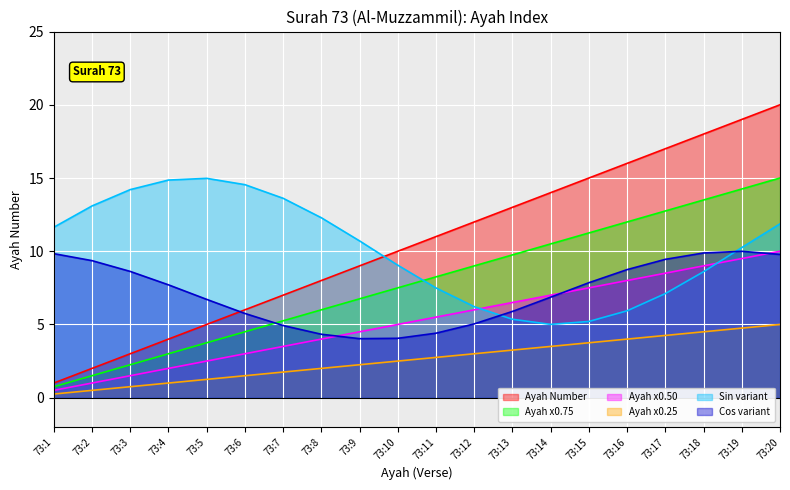

Rank the categories by value from highest to lowest.

73:20, 73:19, 73:18, 73:17, 73:16, 73:15, 73:14, 73:13, 73:12, 73:11, 73:10, 73:9, 73:8, 73:7, 73:6, 73:5, 73:4, 73:3, 73:2, 73:1